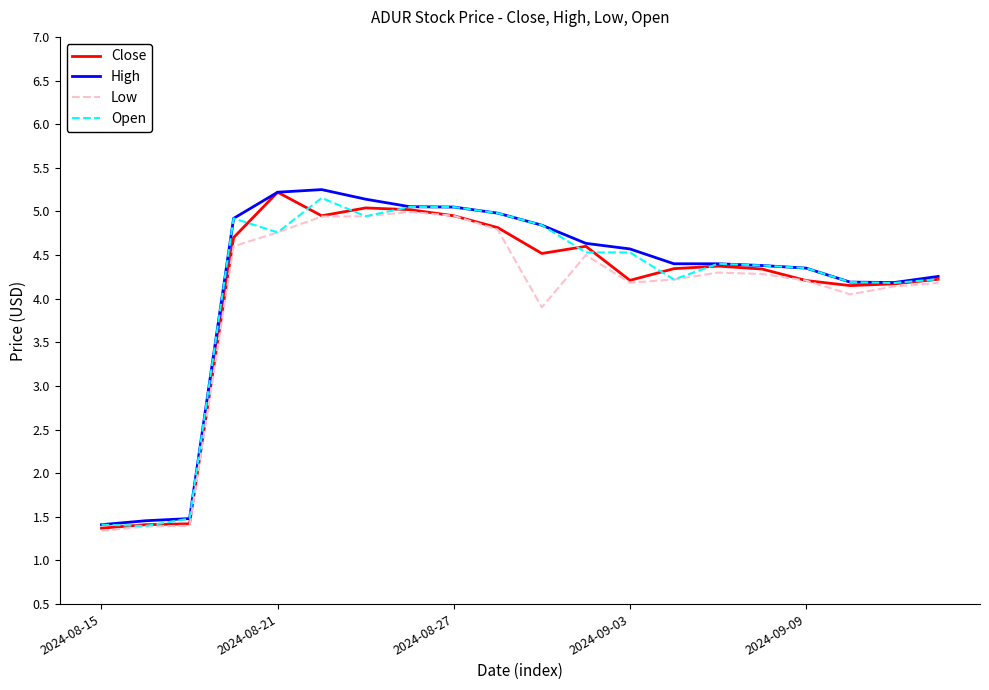

What is the minimum value for Open?

1.4